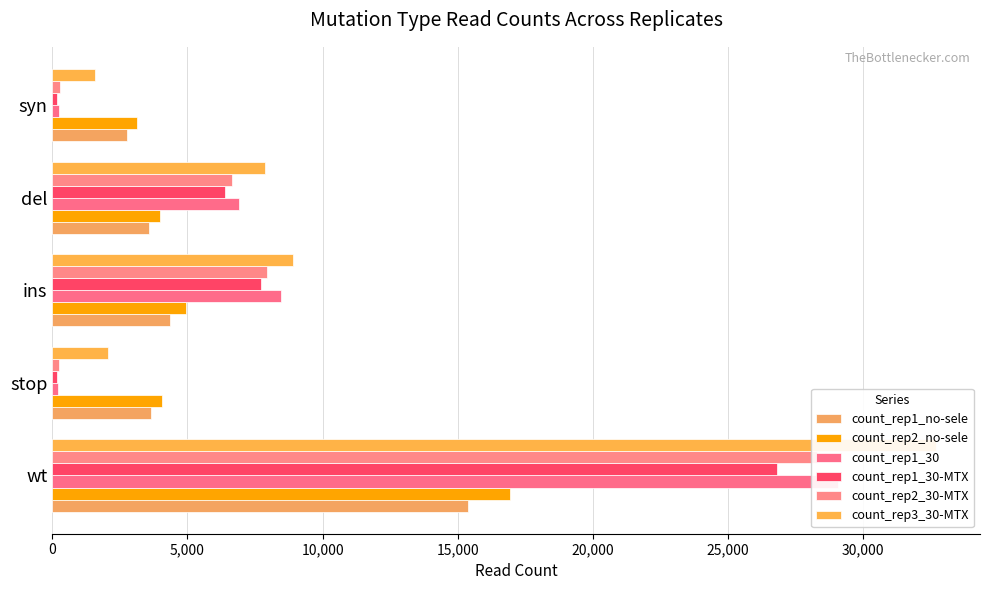

How many bars are there in each group?

6